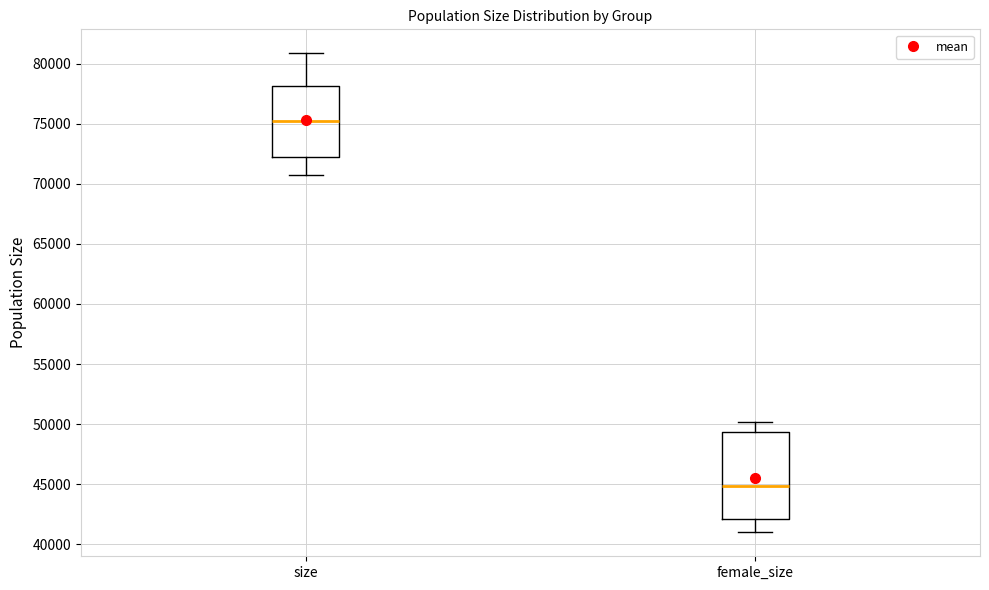

Which box has the highest median line?

size